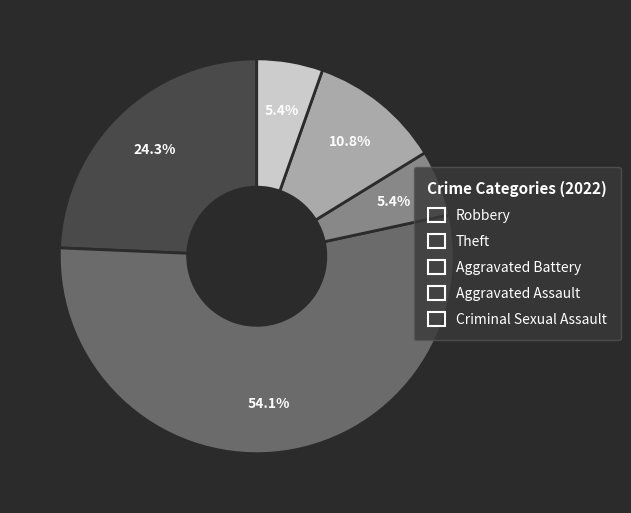

True or false: Theft accounts for 54% of the total.

True